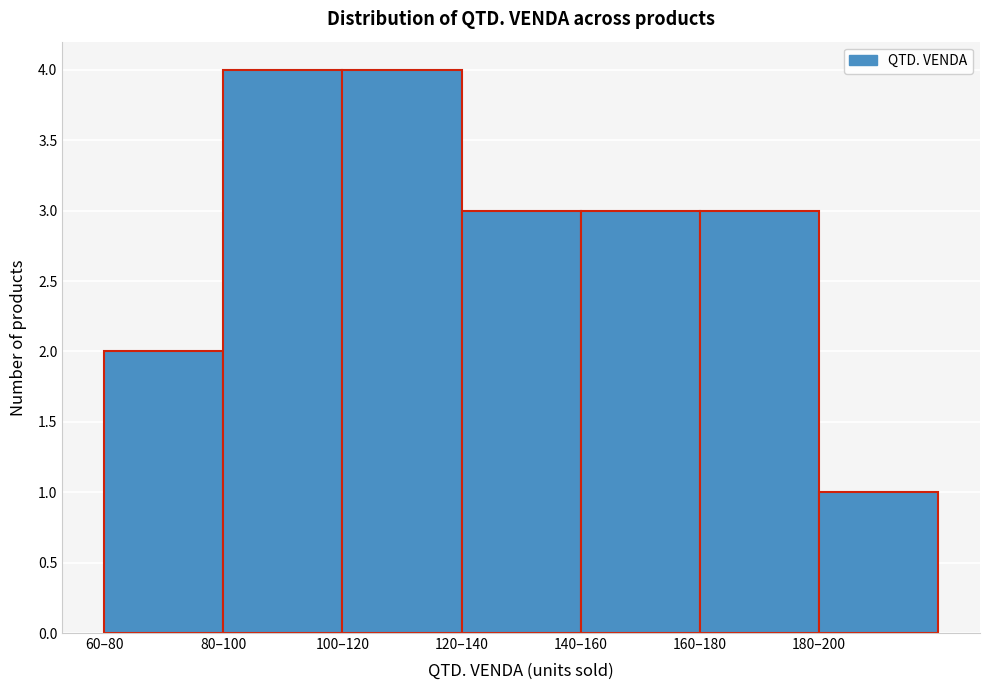

Reading left to right, transcribe all the data shown in this chart.

60–80=2	80–100=4	100–120=4	120–140=3	140–160=3	160–180=3	180–200=1